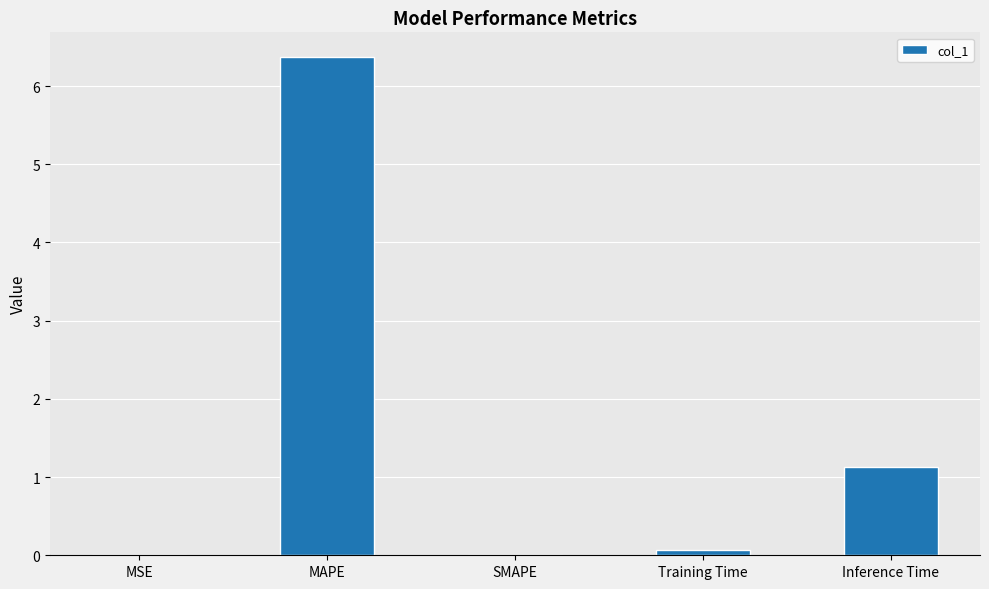

At which category does the chart reach its peak across all series?

MAPE